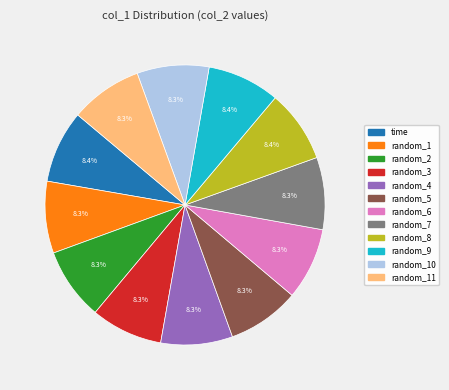

Does any single category account for the majority?

No